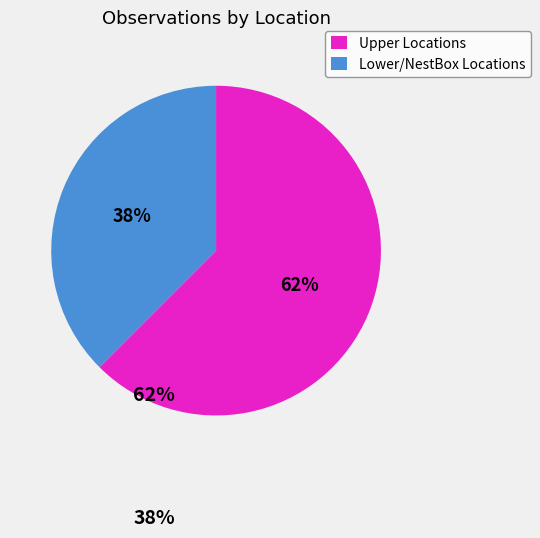

Which category has the smallest portion of the pie?

Lower/NestBox Locations